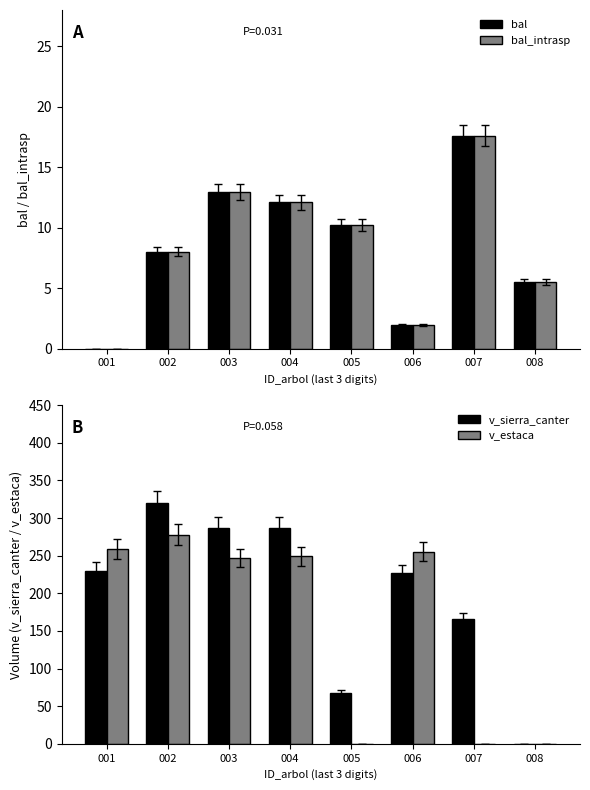

What is the difference between the v_estaca values at 008 and 002?

277.8